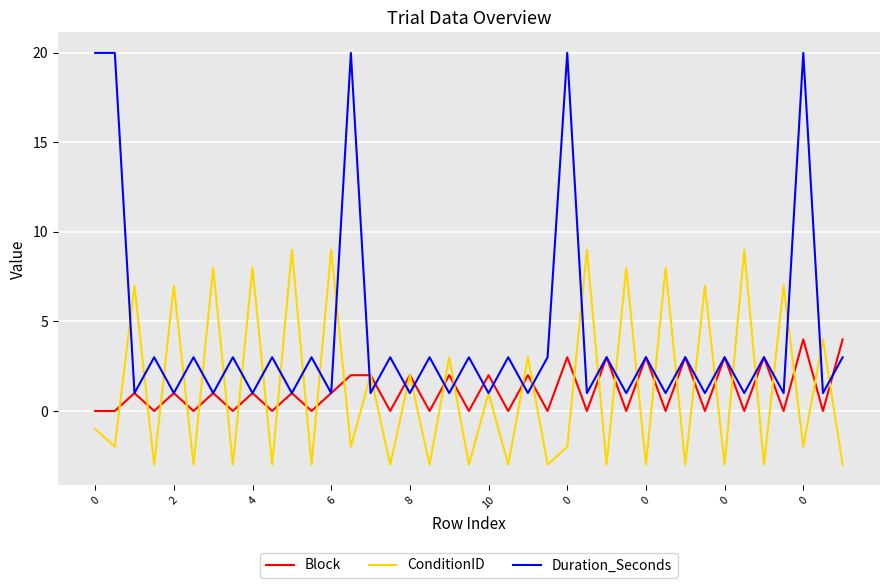

Which series has the widest spread of values?

Duration_Seconds